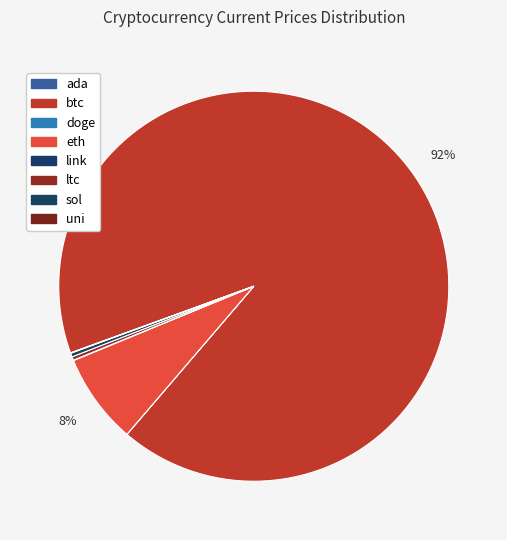

Rank the categories by value from lowest to highest.

doge, ada, uni, link, ltc, sol, eth, btc